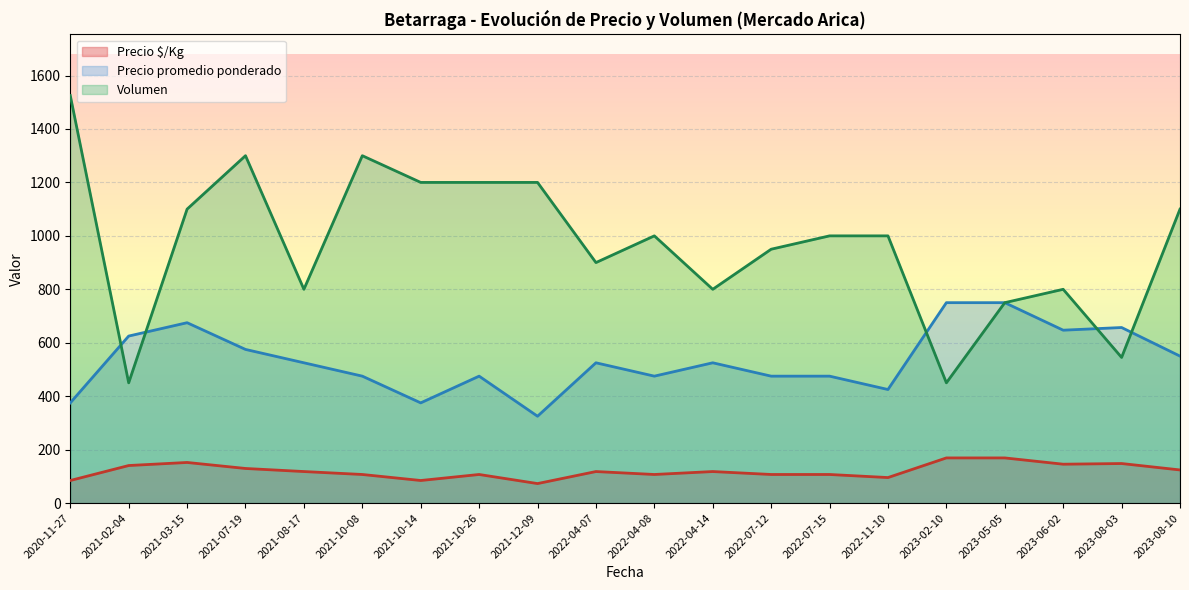

Which series has the largest total across all categories?

Volumen